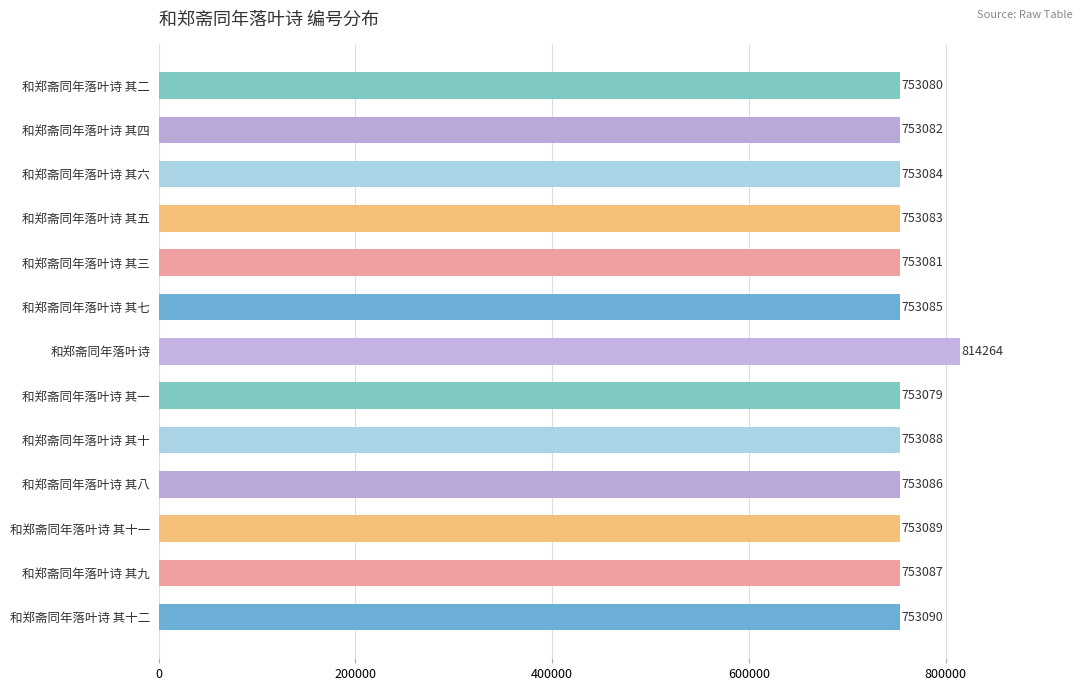

List the labels in order of value, smallest first.

和郑斋同年落叶诗 其一, 和郑斋同年落叶诗 其二, 和郑斋同年落叶诗 其三, 和郑斋同年落叶诗 其四, 和郑斋同年落叶诗 其五, 和郑斋同年落叶诗 其六, 和郑斋同年落叶诗 其七, 和郑斋同年落叶诗 其八, 和郑斋同年落叶诗 其九, 和郑斋同年落叶诗 其十, 和郑斋同年落叶诗 其十一, 和郑斋同年落叶诗 其十二, 和郑斋同年落叶诗